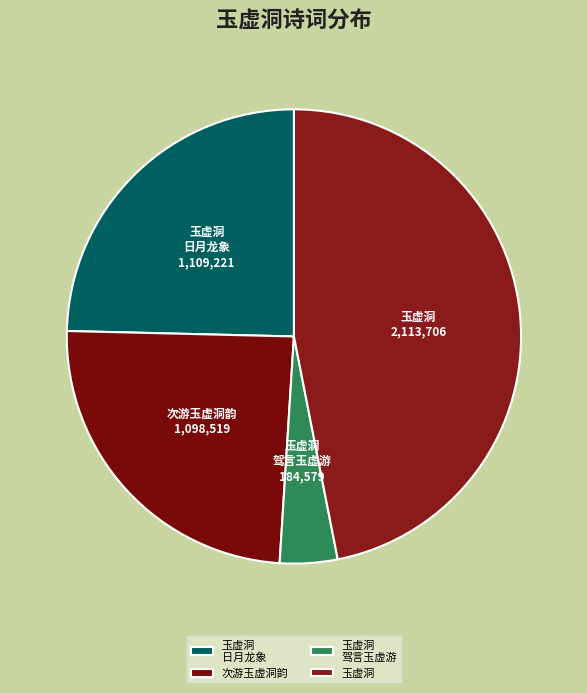

Which has a higher value, 玉虚洞 驾言玉虚游 or 玉虚洞?

玉虚洞